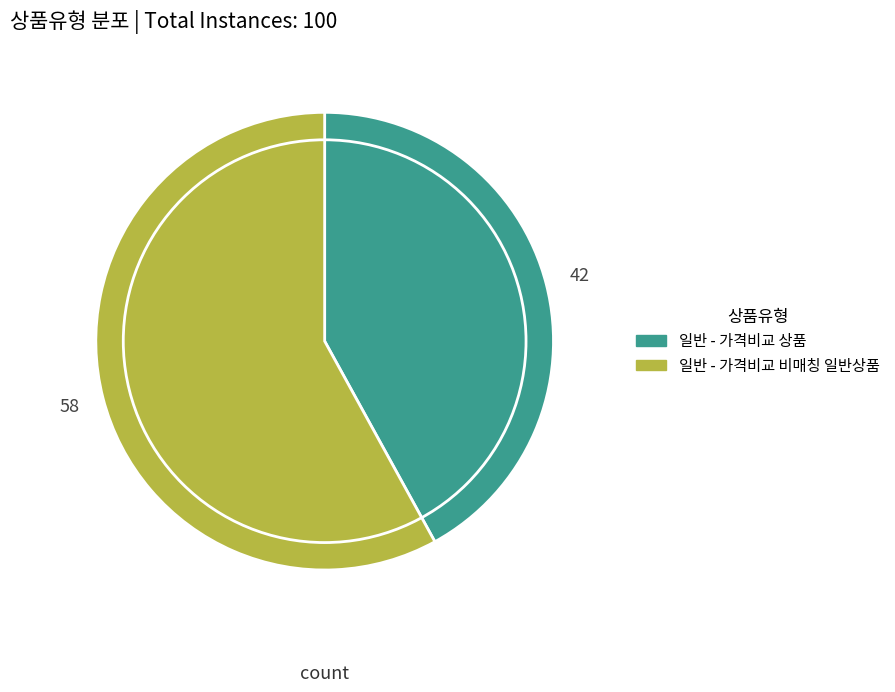

Is it true that 일반 - 가격비교 비매칭 일반상품 is 58% of the pie?

True